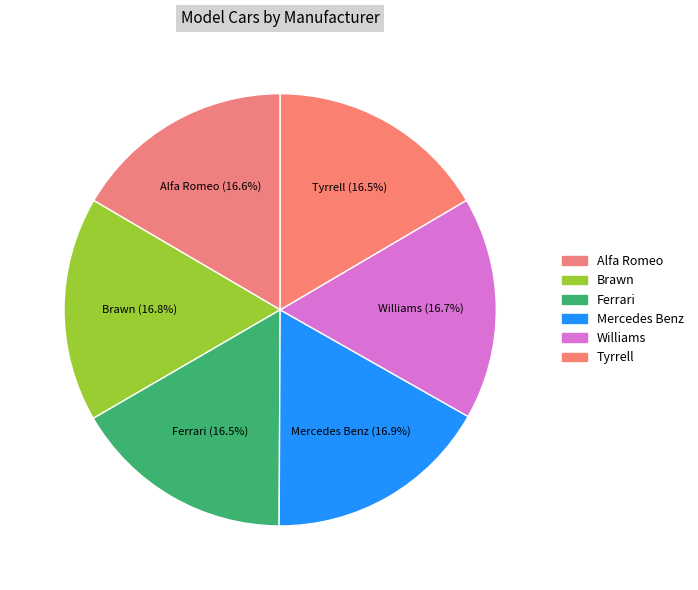

How many segments does this pie chart have?

6